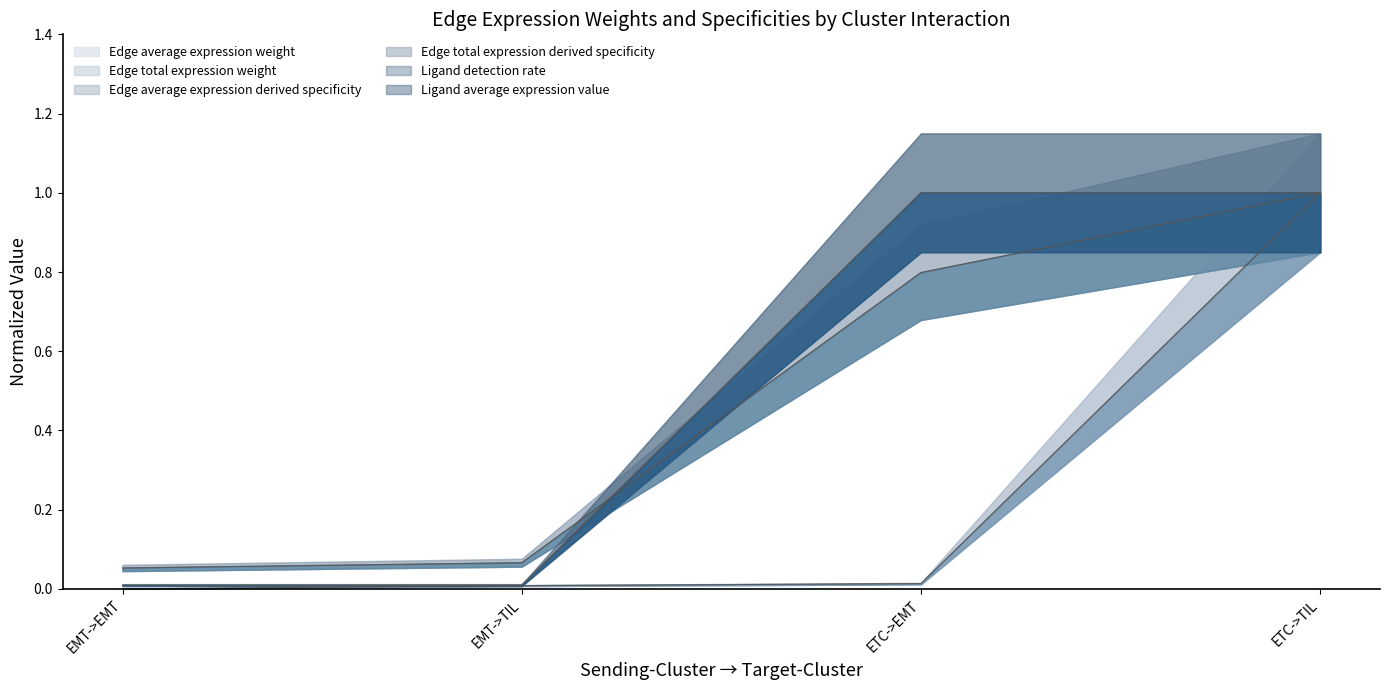

Is it true that Edge total expression weight equals 0.1 at EMT->EMT?

True